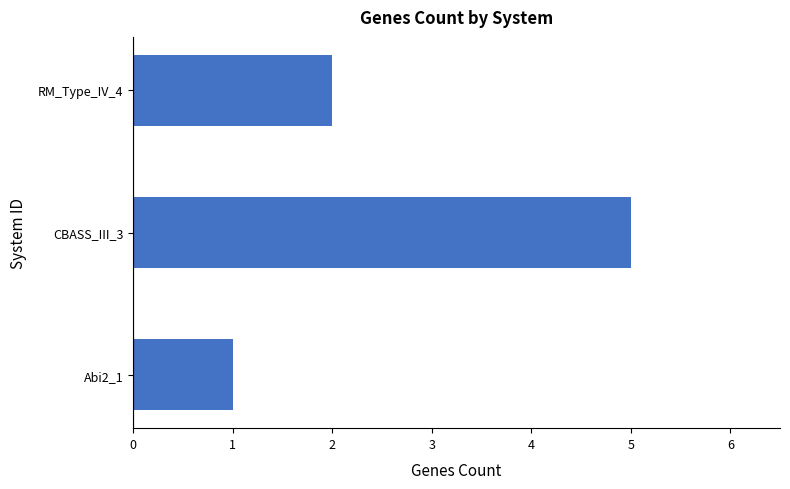

What is the average value?

3